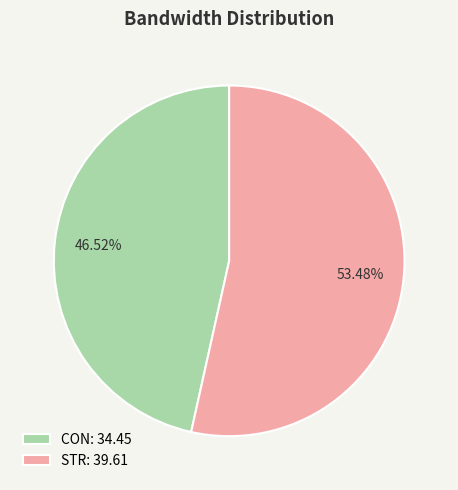

Which slice is the smallest?

CON